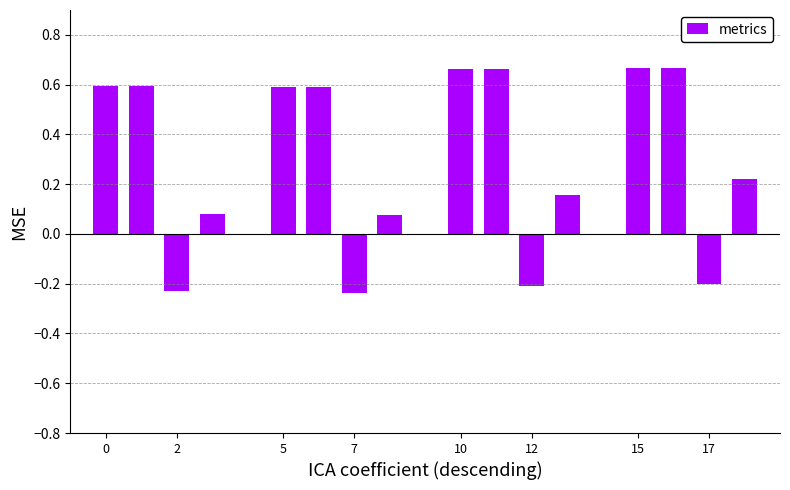

What is the average value?

0.3